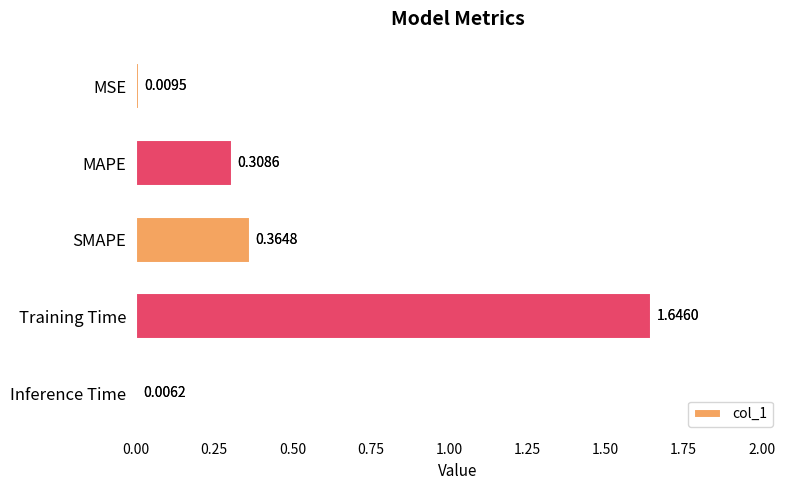

What is the change in value from MSE to Training Time?

+1.6